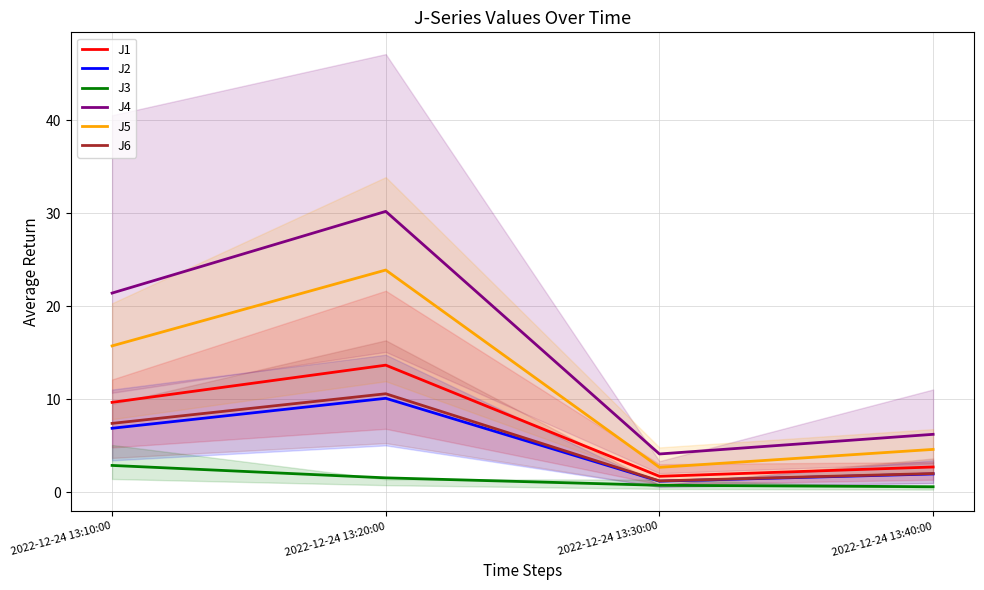

True or false: J2 has a value of 6.9 at 2022-12-24 13:10:00.

True